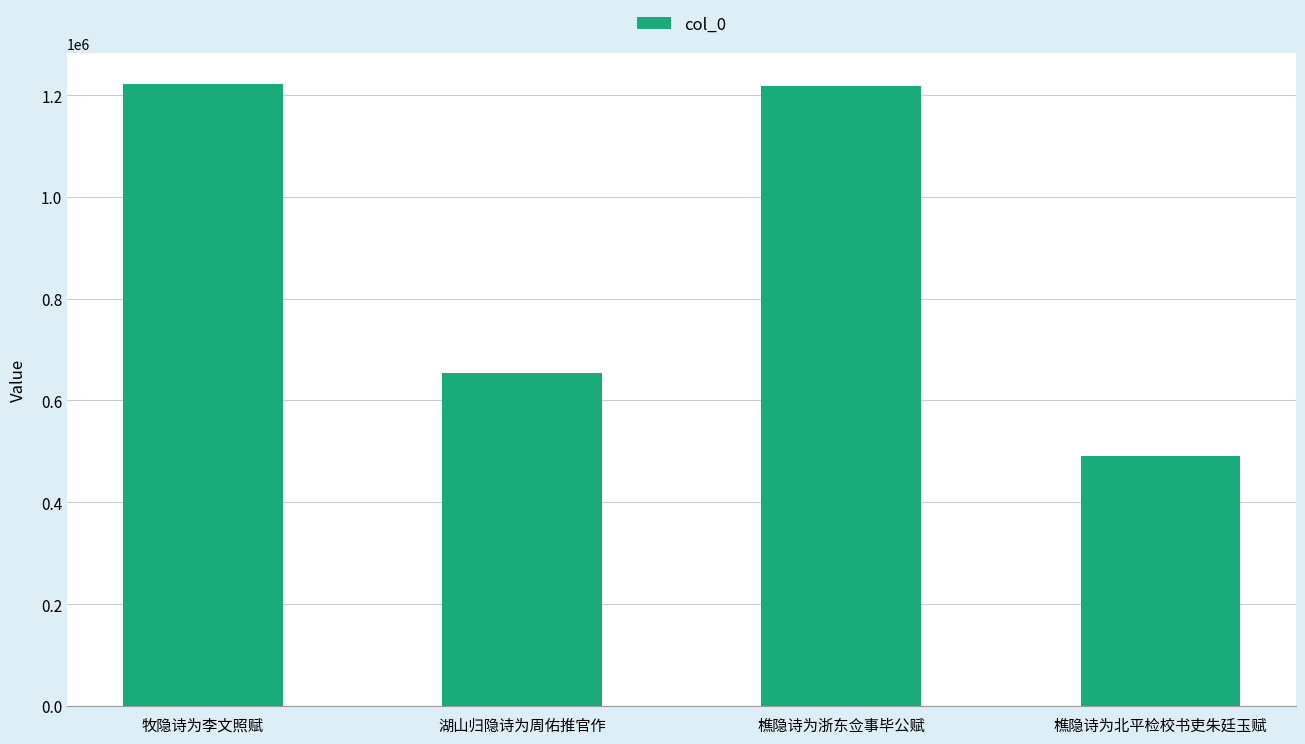

What is the sum of the values at 牧隐诗为李文照赋 and 樵隐诗为北平检校书吏朱廷玉赋?

1713167